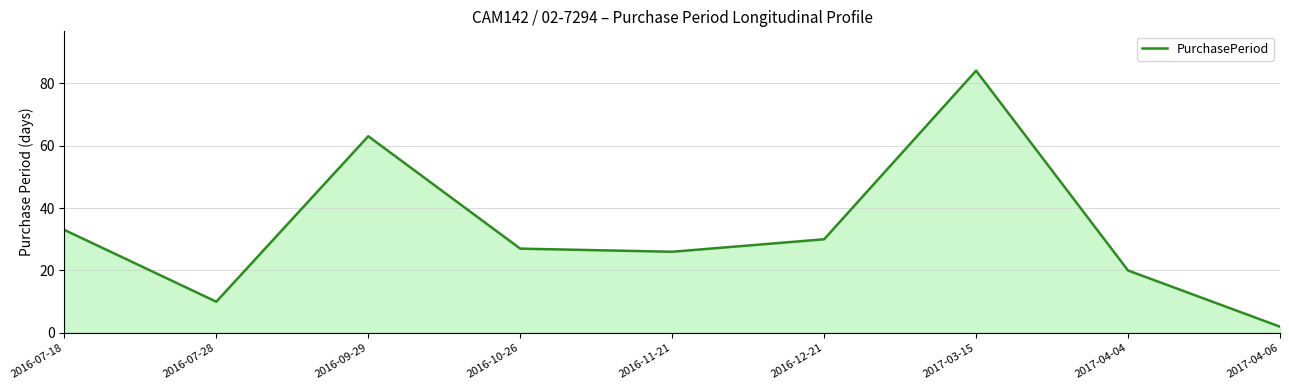

What is the difference between the maximum and second lowest values?

74